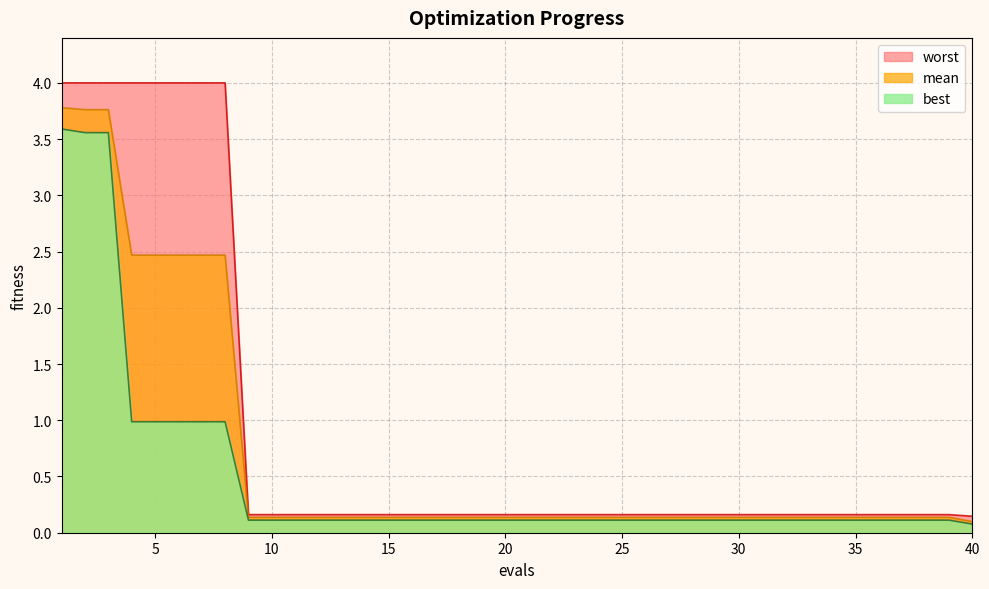

What are all the series names shown in the legend?

worst, mean, best